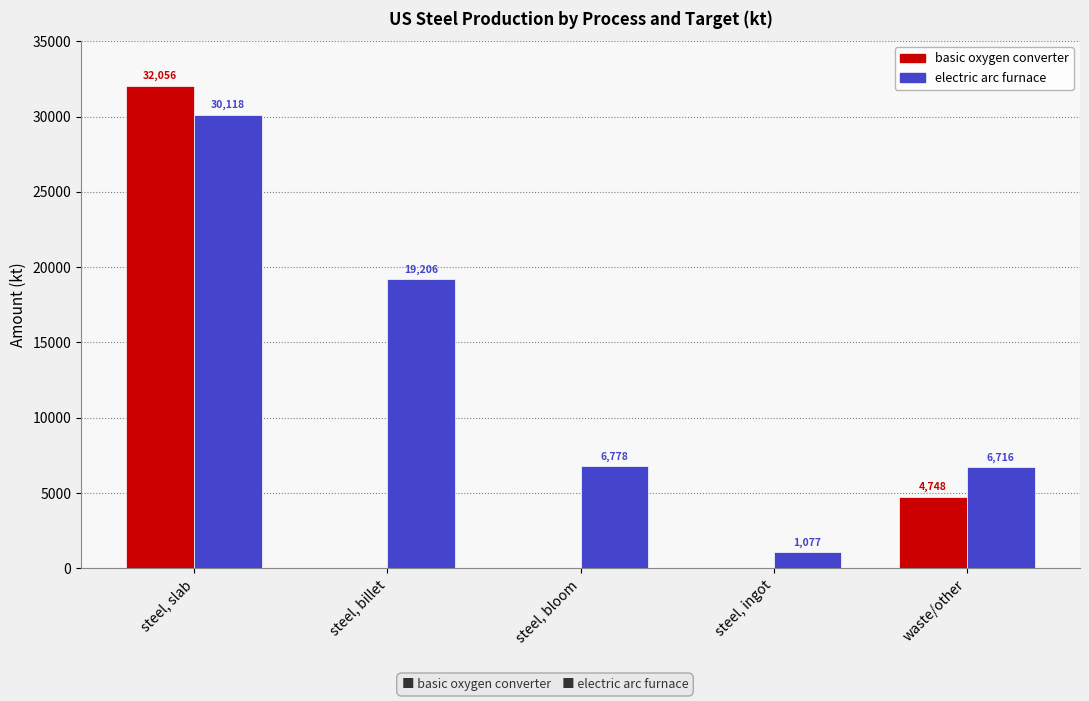

How many groups of bars are there?

5